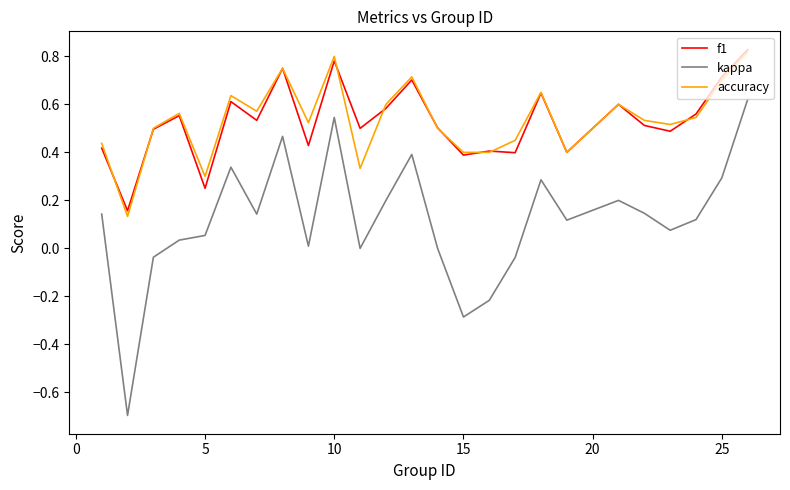

True or false: accuracy and kappa intersect in this chart.

False